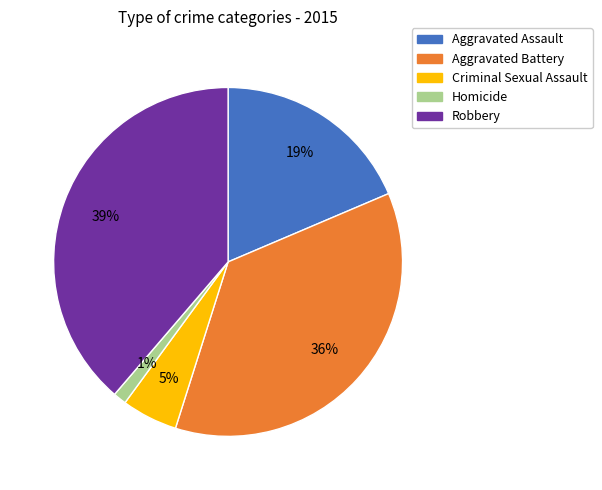

Does Robbery represent more than half of the total?

No